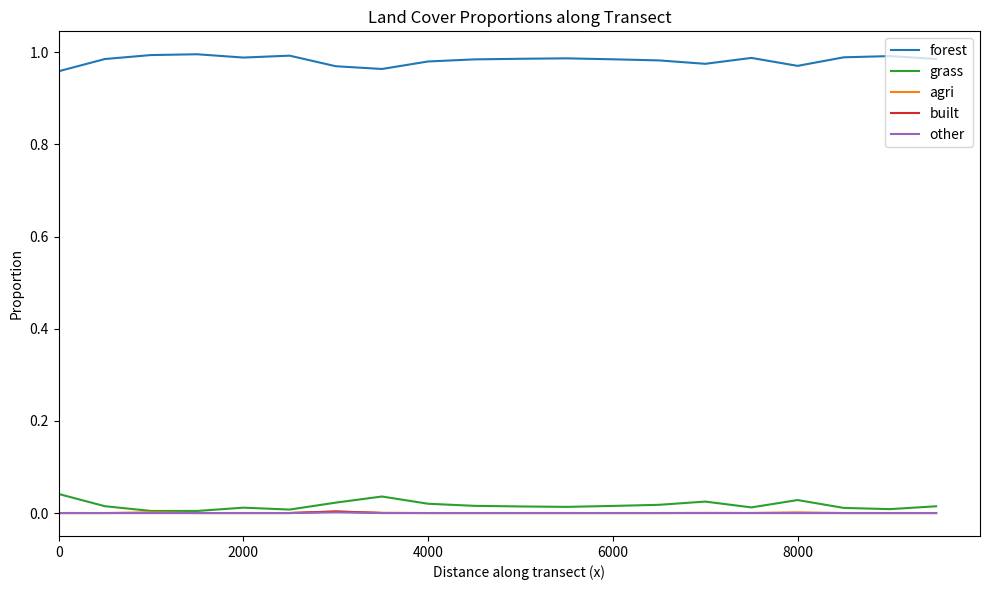

At how many categories does at least one series exceed 0?

20